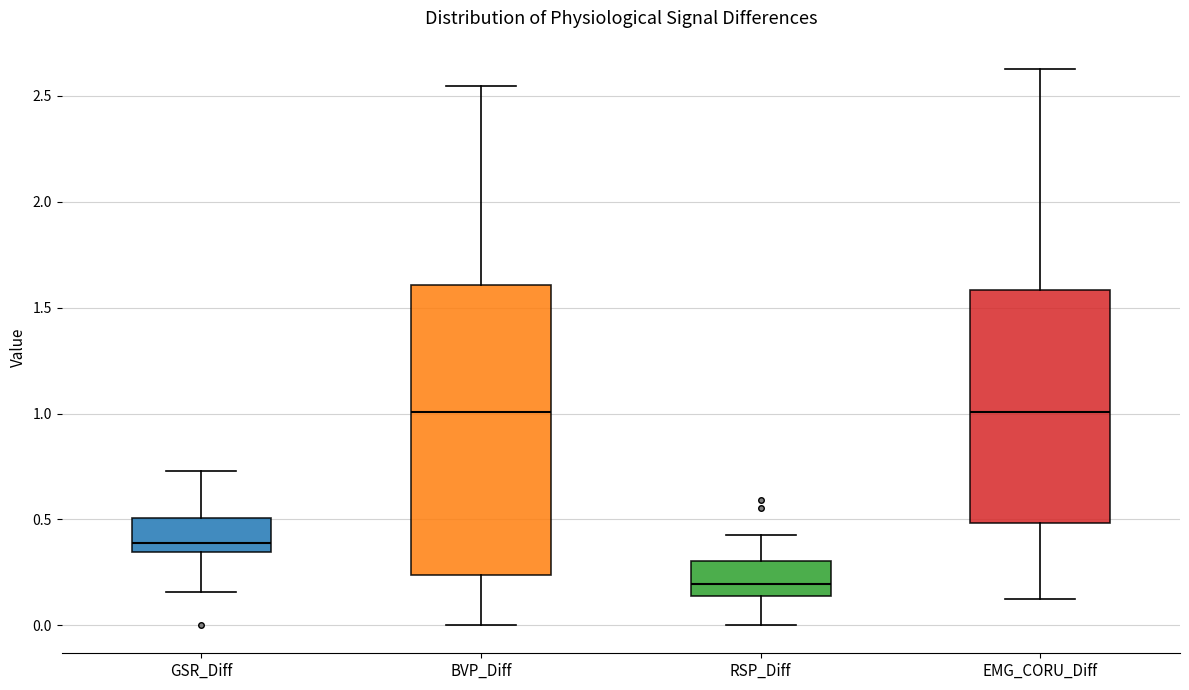

Comparing the boxes themselves (not the whiskers), which one is the tallest?

BVP_Diff